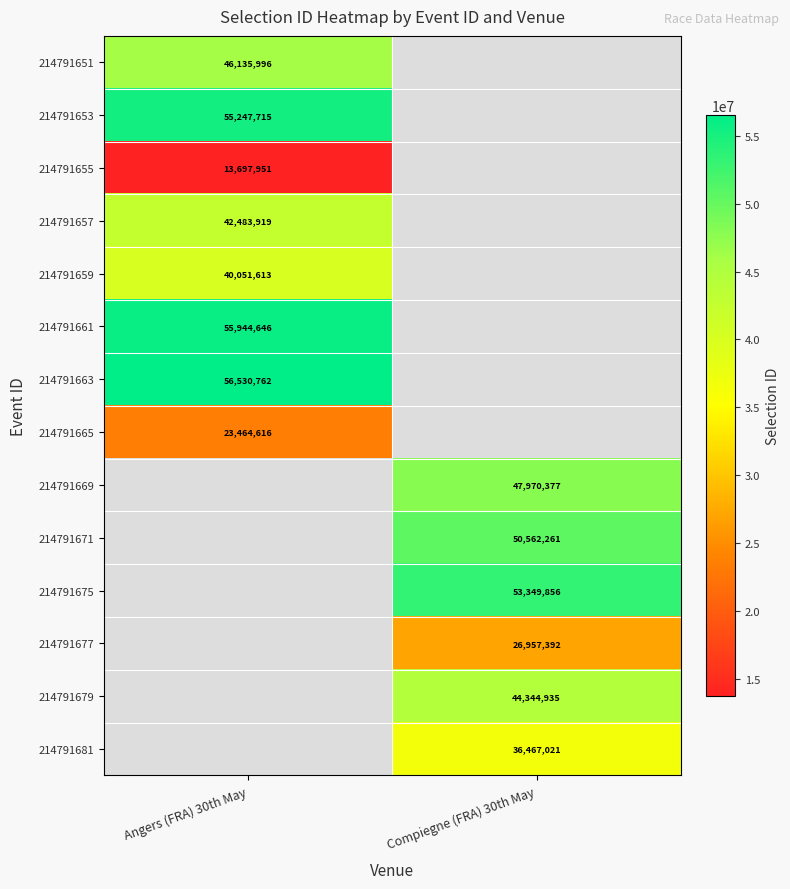

Is it true that 214791663 equals 80943788 at Angers (FRA) 30th May?

False